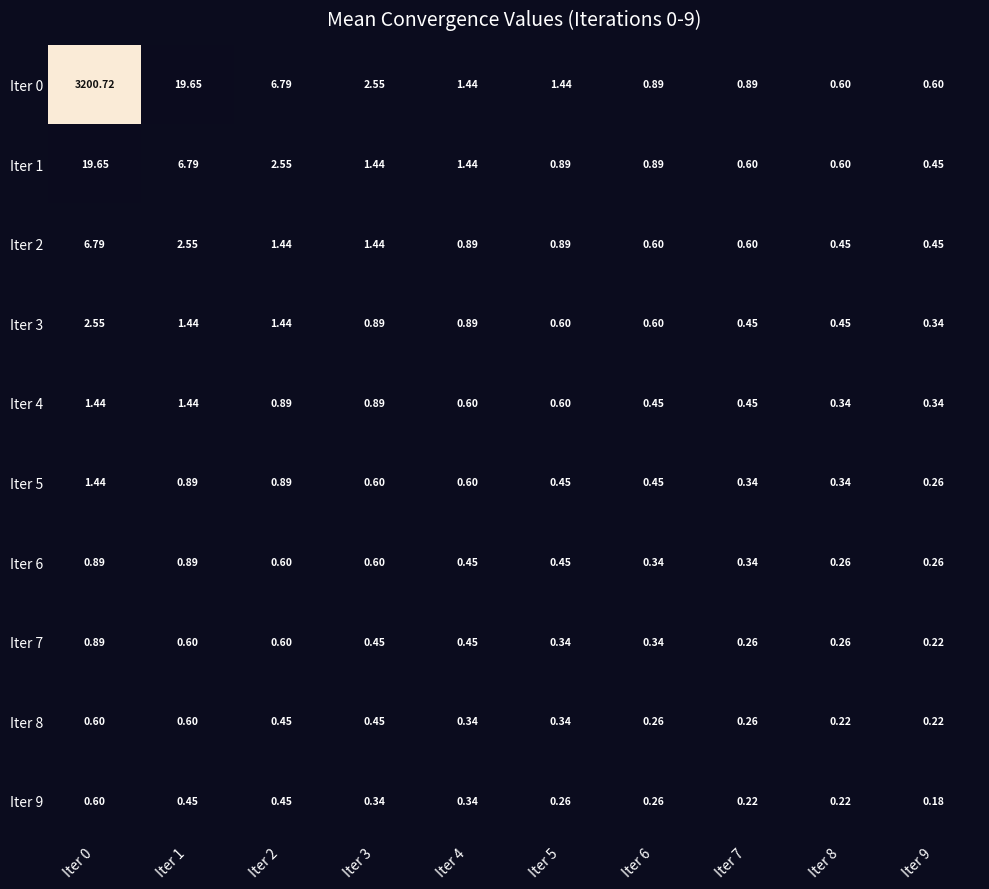

Is the value of Iter 3 at Iter 3 greater than the value of Iter 6 at Iter 6?

Yes